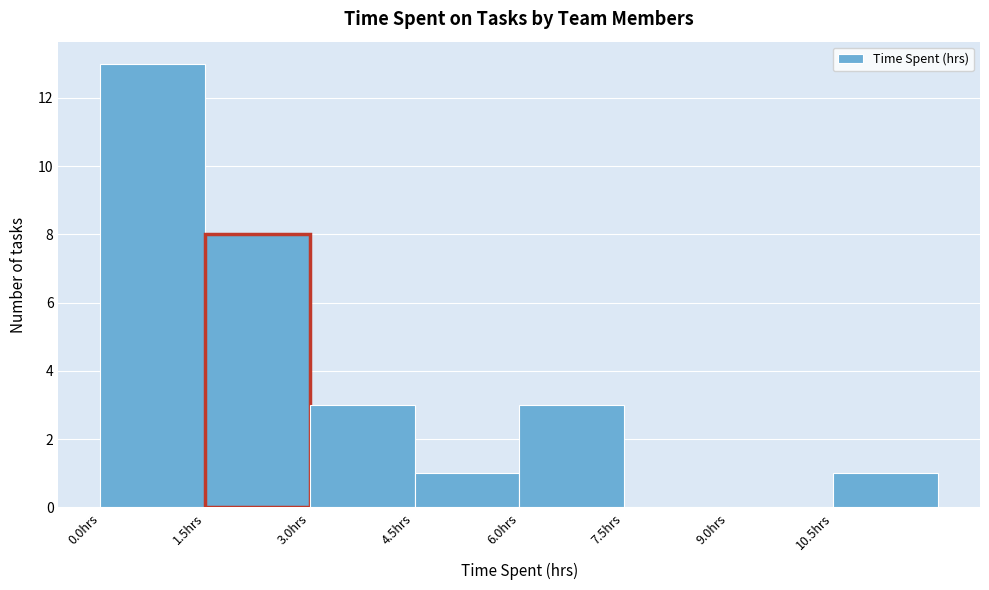

Reading left to right, transcribe this chart: for each bar, give the range it covers on the x-axis and its height. Neither the bar edges nor the heights are printed on the chart, so give them approximately, as read against the axes.

0.0 to 1.5: 13
1.5 to 3.0: 8
3.0 to 4.5: 3
4.5 to 6.0: 1
6.0 to 7.5: 3
7.5 to 9.0: 0
9.0 to 10.5: 0
10.5 to 12.0: 1